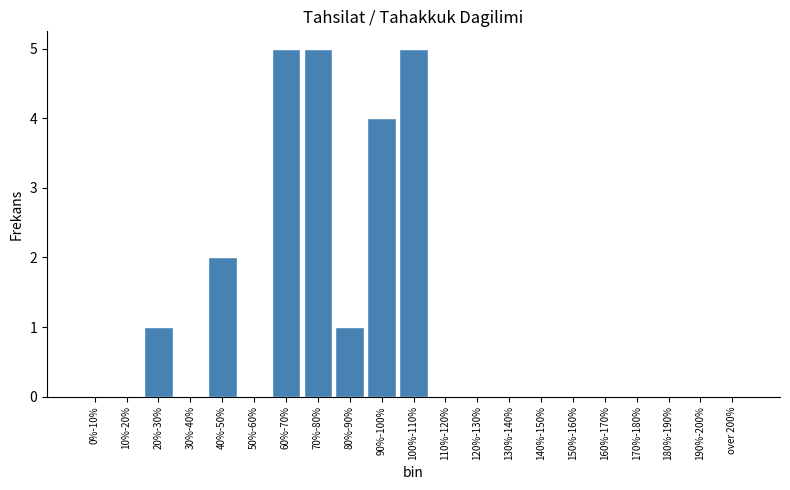

Reading right to left, list all the values displayed in this chart.

over 200%=0	190%-200%=0	180%-190%=0	170%-180%=0	160%-170%=0	150%-160%=0	140%-150%=0	130%-140%=0	120%-130%=0	110%-120%=0	100%-110%=5	90%-100%=4	80%-90%=1	70%-80%=5	60%-70%=5	50%-60%=0	40%-50%=2	30%-40%=0	20%-30%=1	10%-20%=0	0%-10%=0